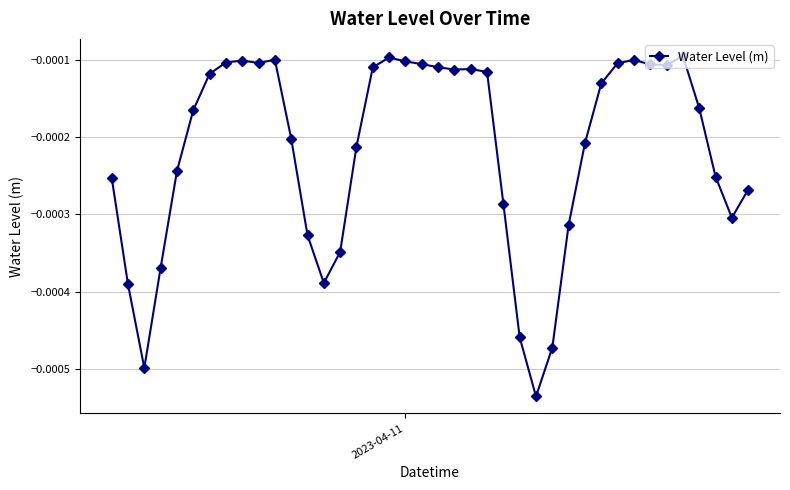

True or false: there are more than 1 points higher than both neighbors.

True